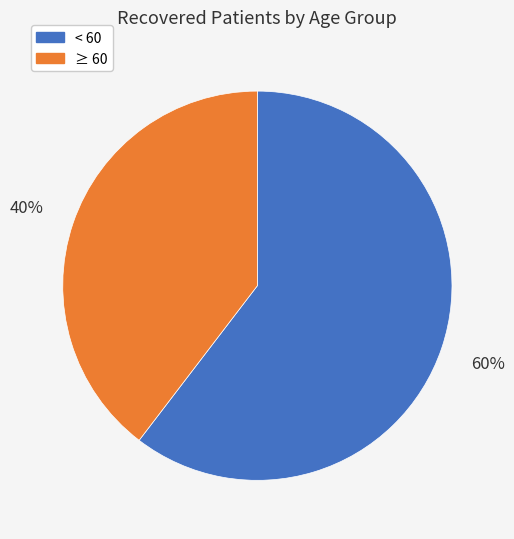

To the nearest percent, what is the average slice percentage?

50%